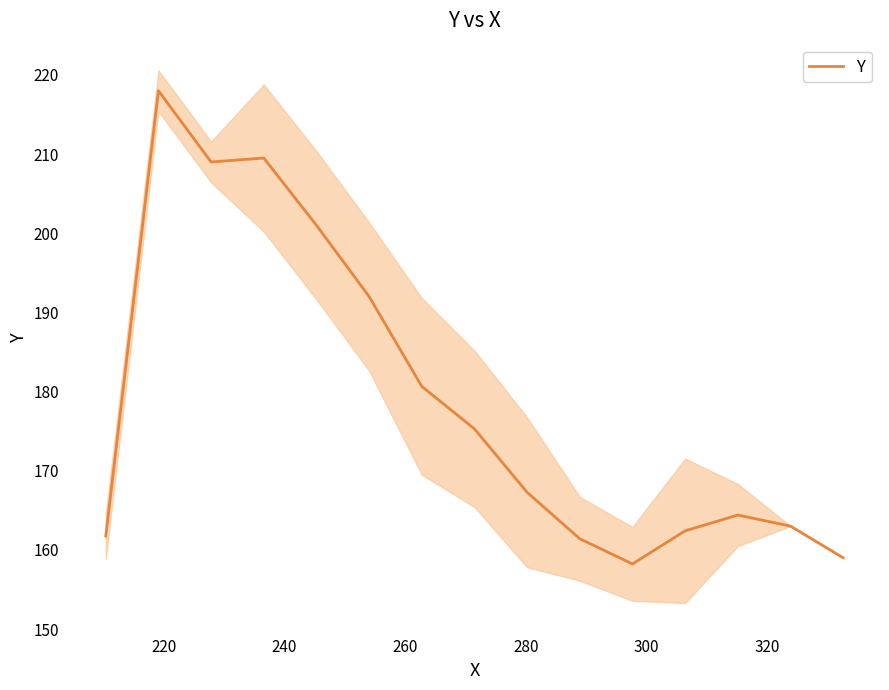

What is the sum of all values?

2682.9